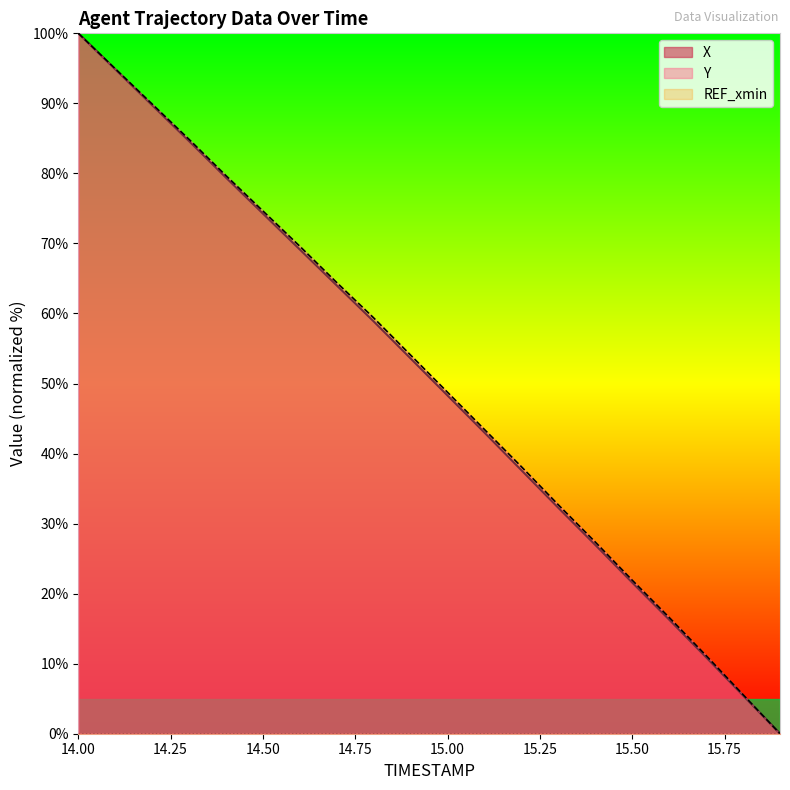

At which label does Y reach its minimum?

15.9